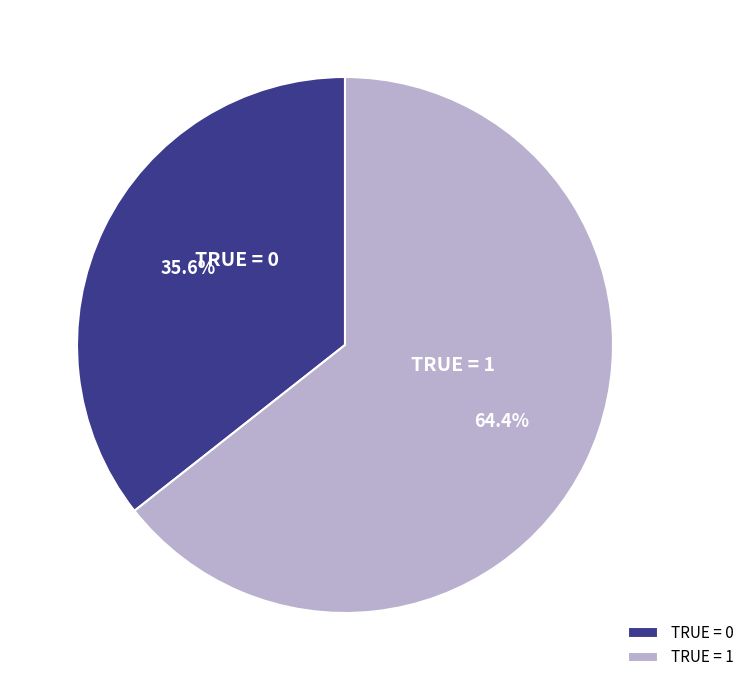

Approximately how many times larger is the value at TRUE = 0 compared to TRUE = 1?

0.6